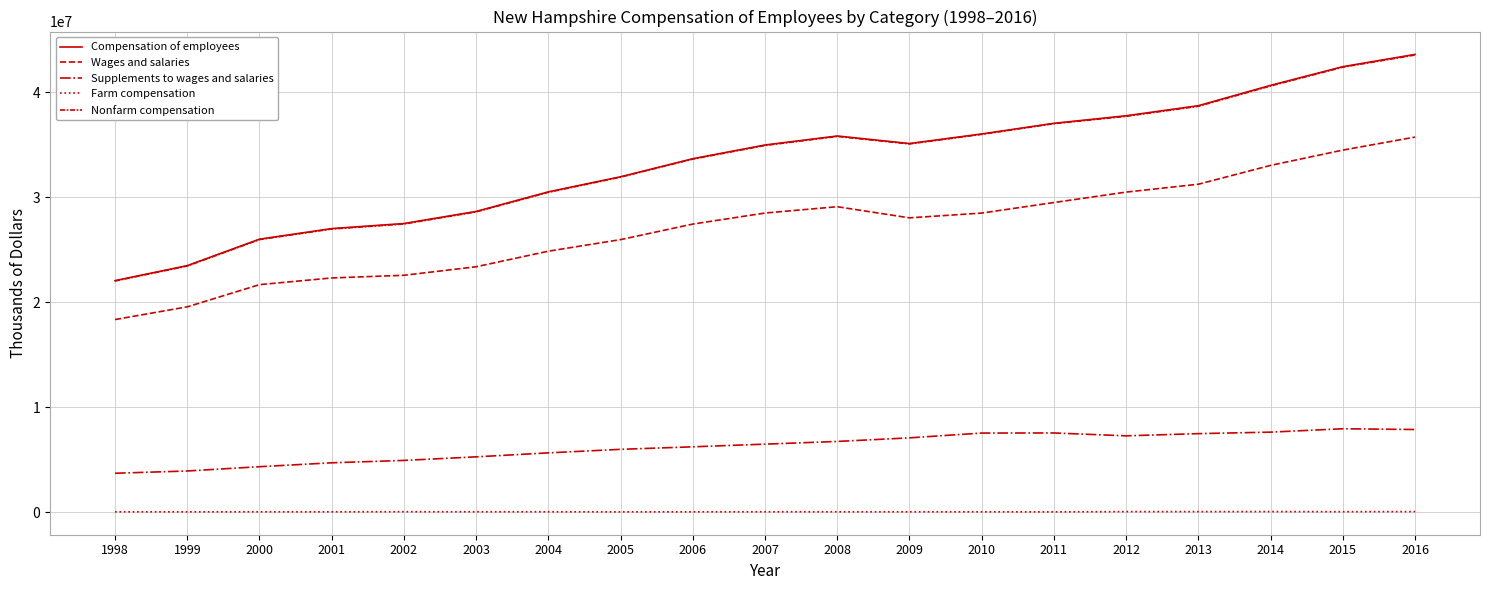

True or false: Supplements to wages and salaries has a value of 4929694 at 2002.

True